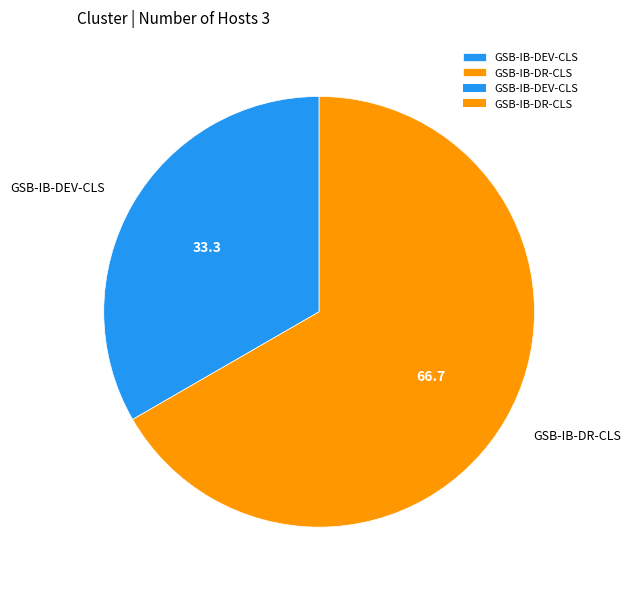

Do GSB-IB-DEV-CLS and GSB-IB-DR-CLS together represent more than half of the pie?

Yes